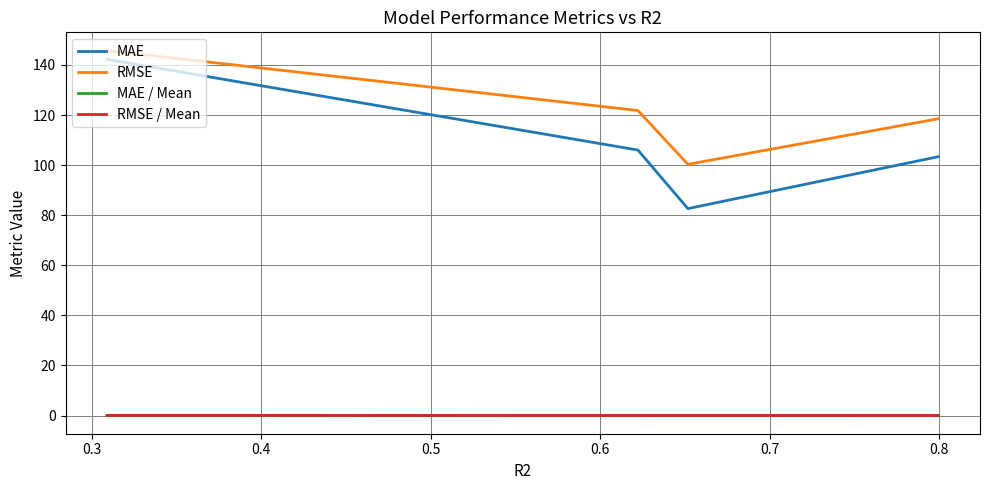

What is the greatest value displayed?

145.7